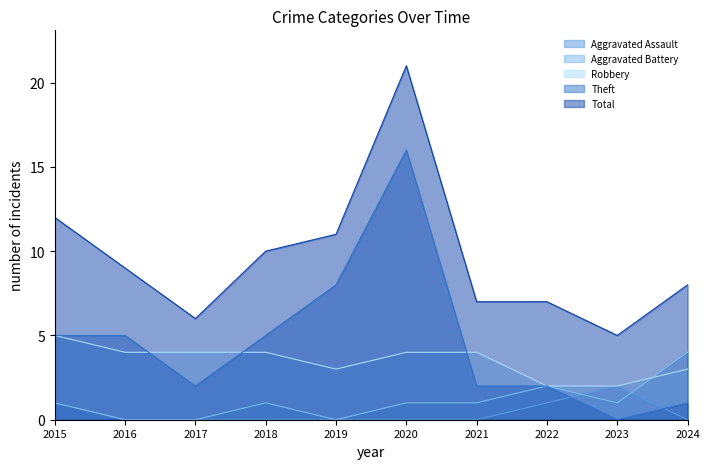

Which series ends up on top after the final intersection of Aggravated Assault and Aggravated Battery?

Aggravated Battery